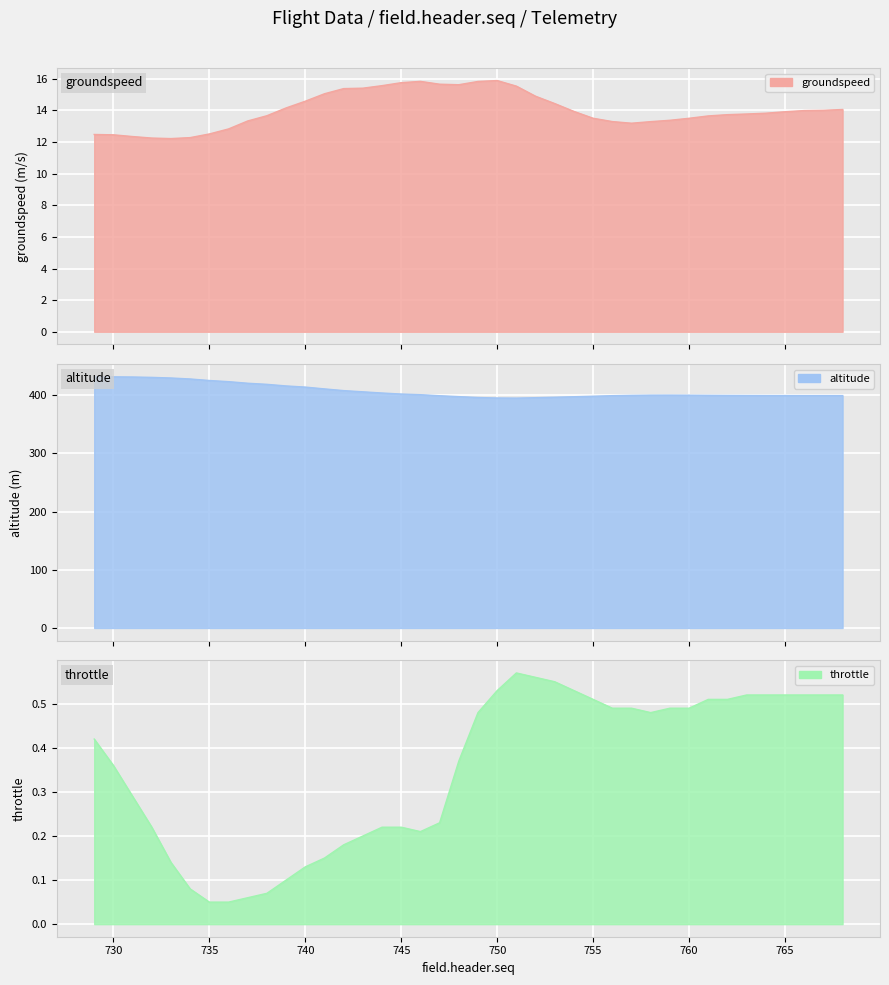

Is it true that groundspeed equals 7.3 at 733?

False